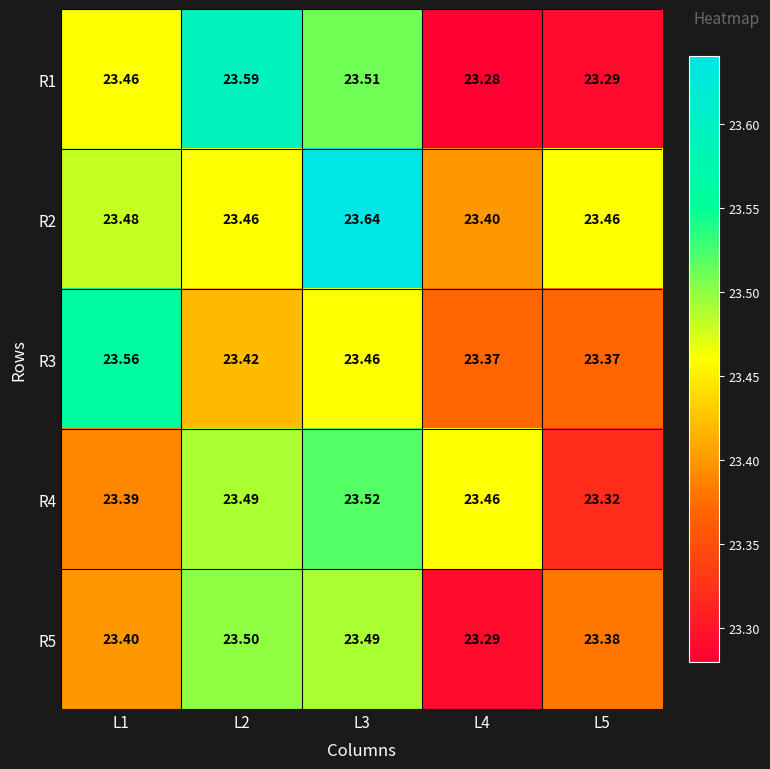

Is the value of R1 at L3 greater than the value of R2 at L5?

Yes